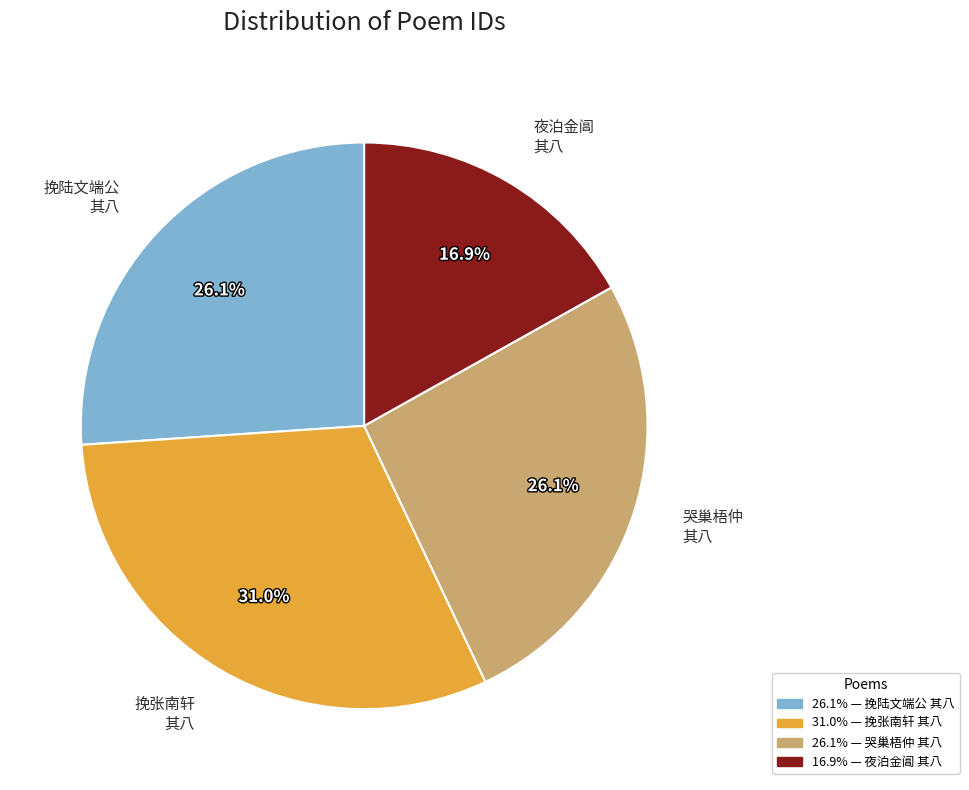

Which category has the smallest portion of the pie?

夜泊金阊 其八